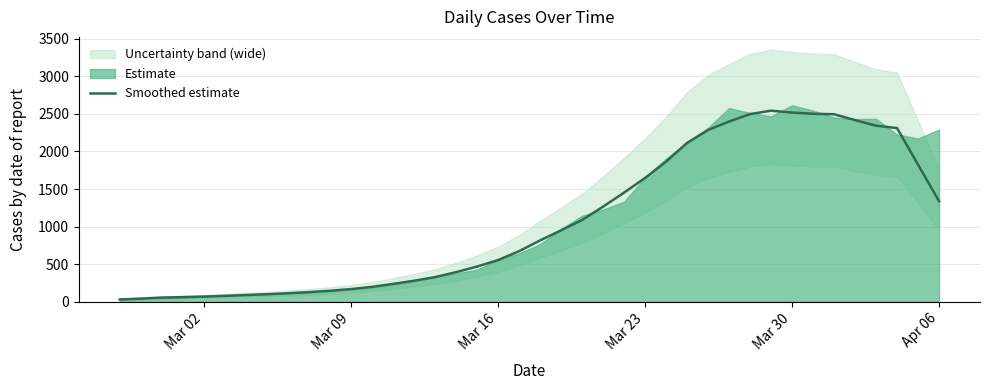

What is the maximum value for Smoothed estimate?

2543.0